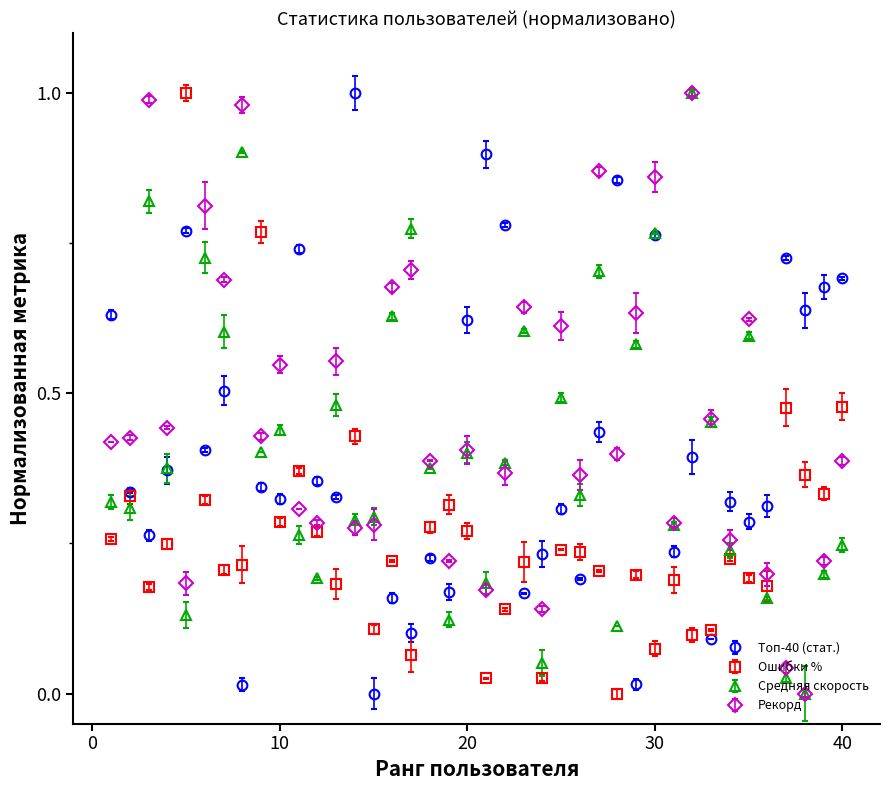

After their last crossing, which series has the higher values: Средняя скорость or Ошибки %?

Ошибки %